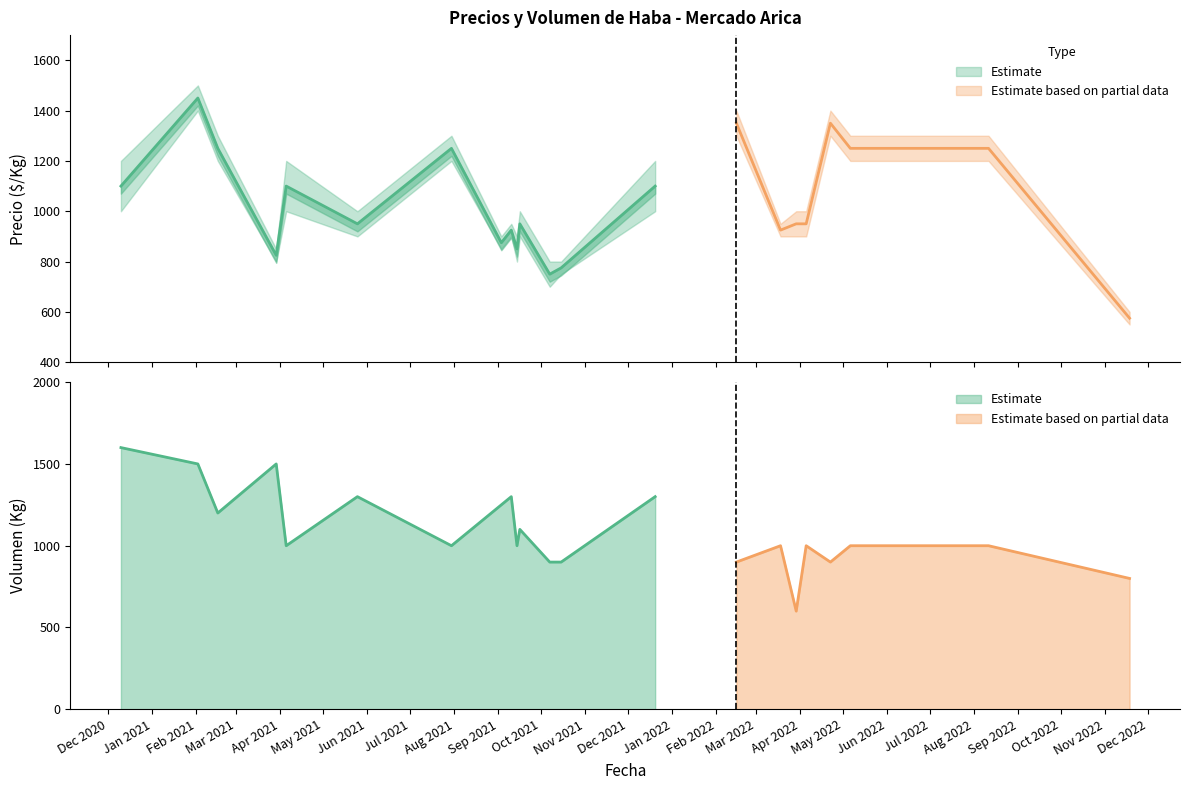

Count the number of categories in the chart.

22